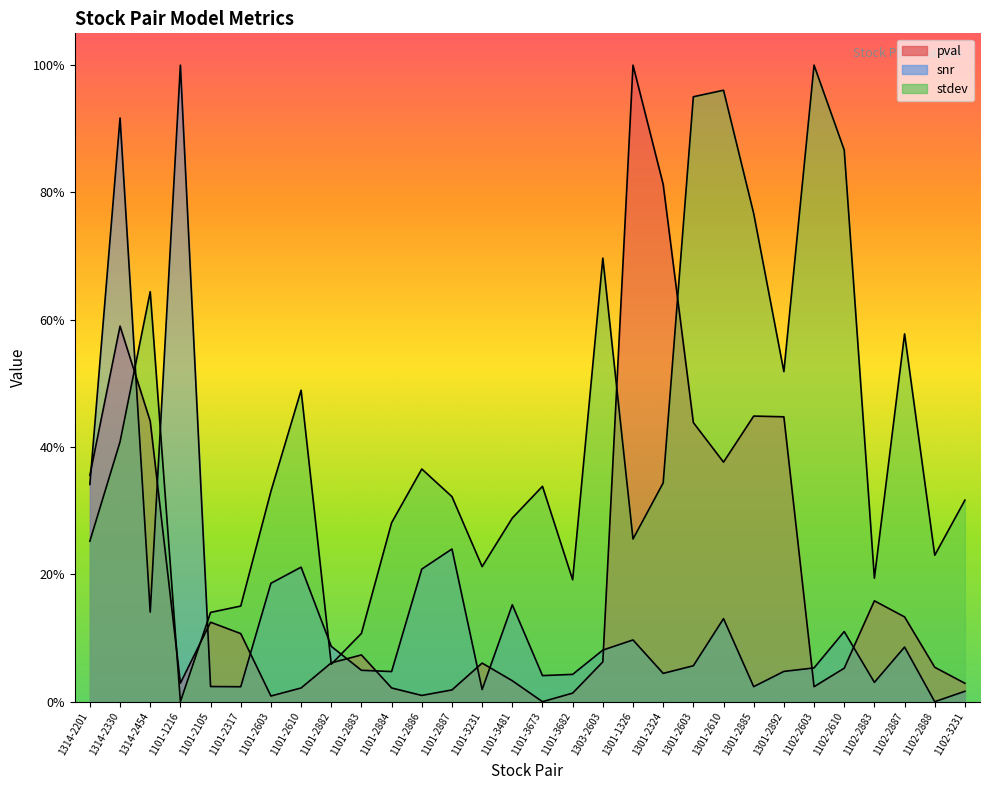

True or false: pval has a value of 0.3 at 1301-2324.

False